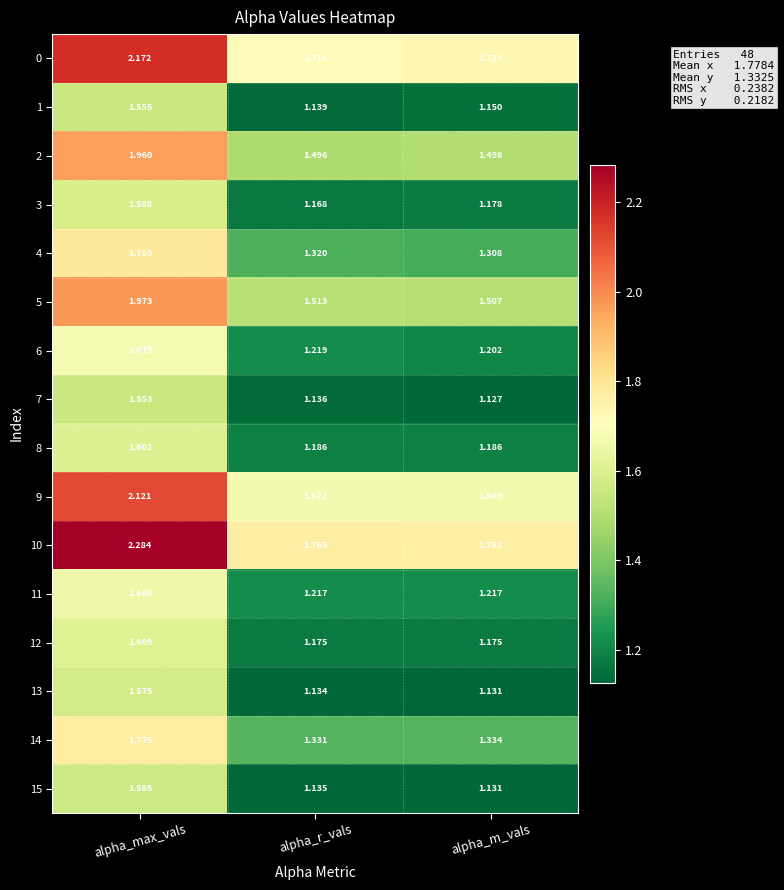

Is the value of 4 at alpha_r_vals greater than the value of 0 at alpha_max_vals?

No